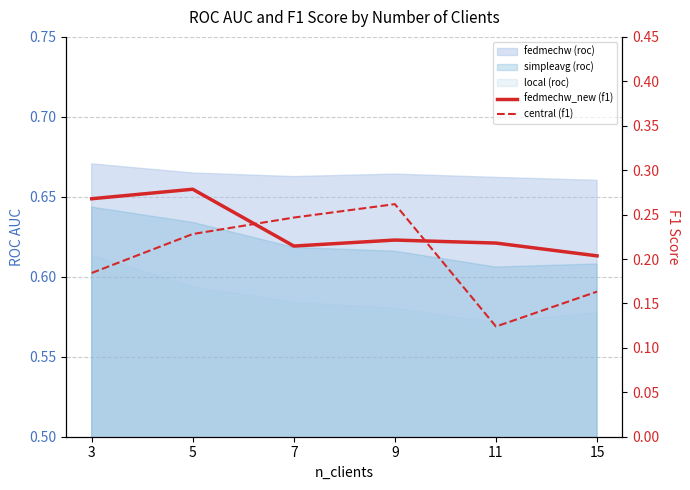

What is the value of the fedmechw_new (f1) point at the 1st from the left?

0.3